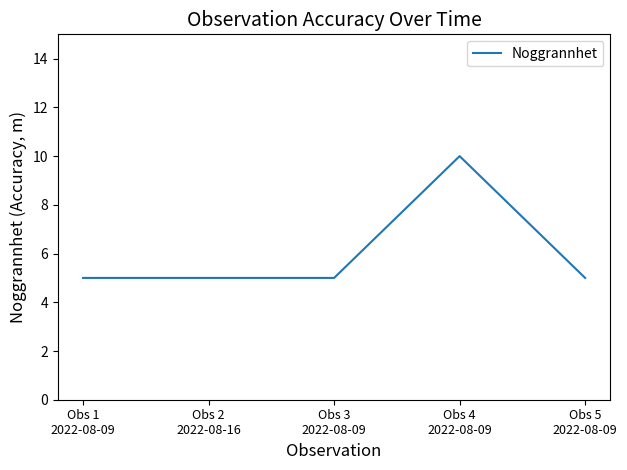

Count the number of categories in the chart.

5